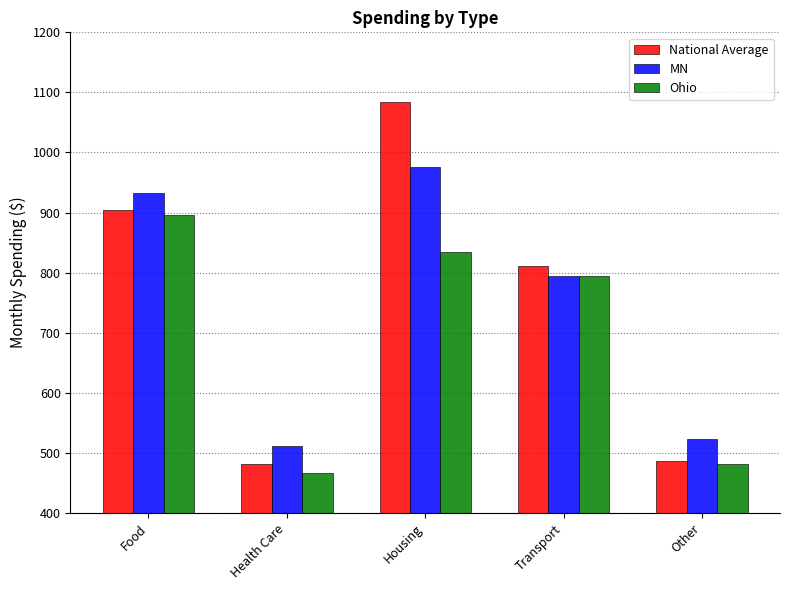

At which label does Ohio first exceed 794?

Food